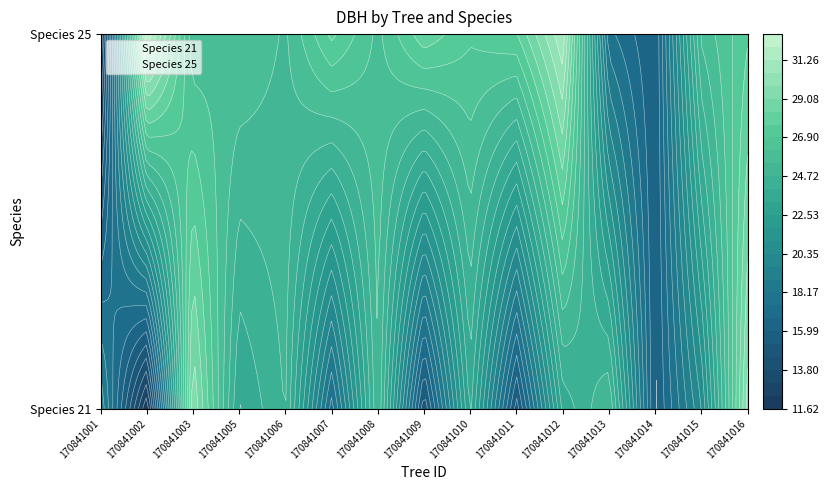

Which series changed the most between 170841003 and 170841011?

21